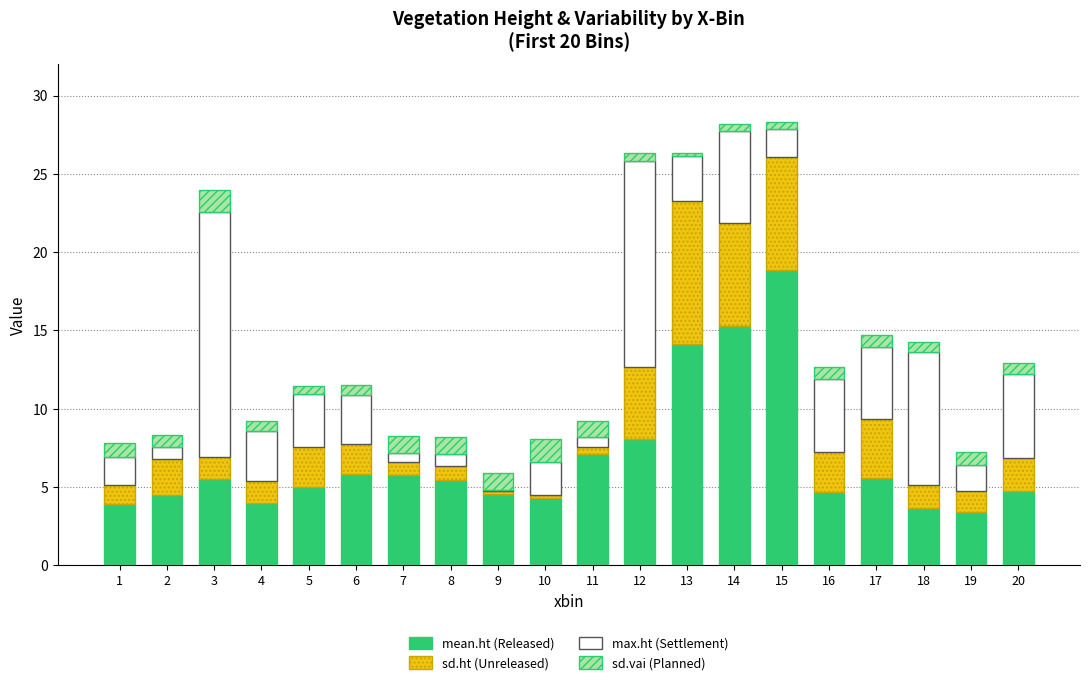

What is the total value across all series at 4?

9.2